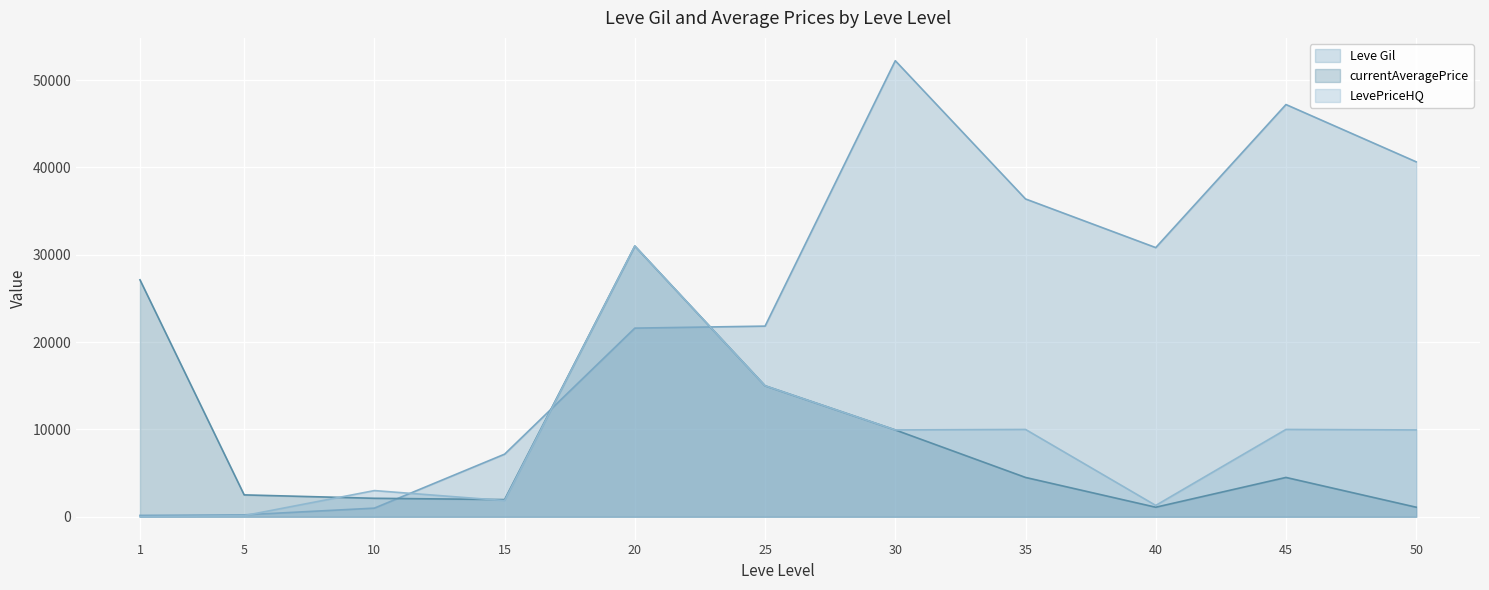

The value of currentAveragePrice at 50 is 561. True or false?

False